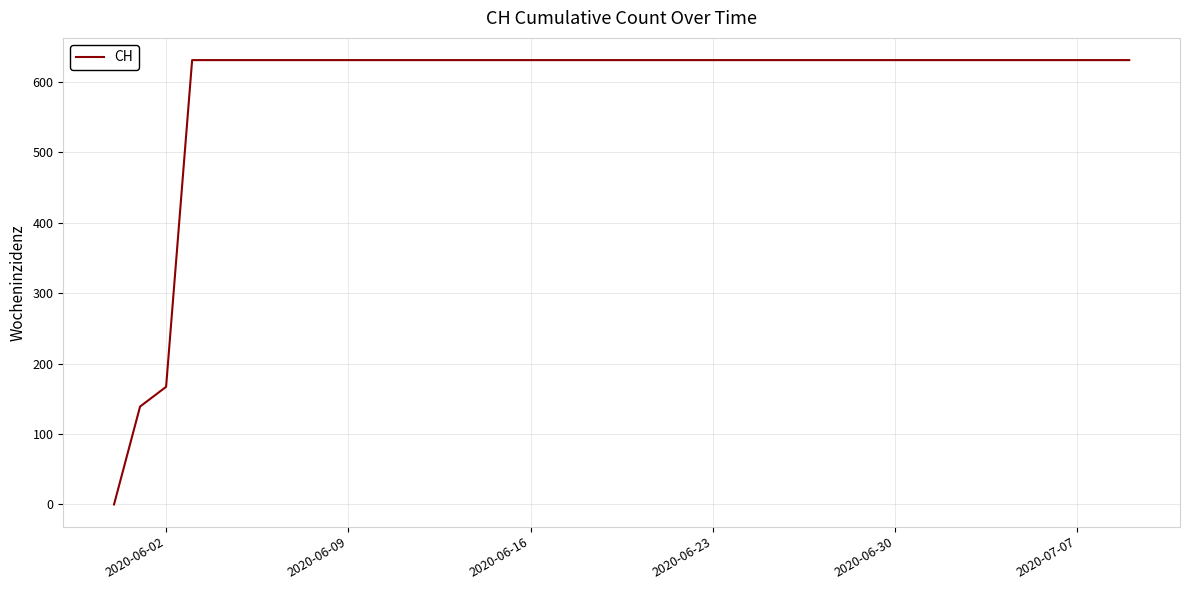

What is the maximum value shown in the chart?

631